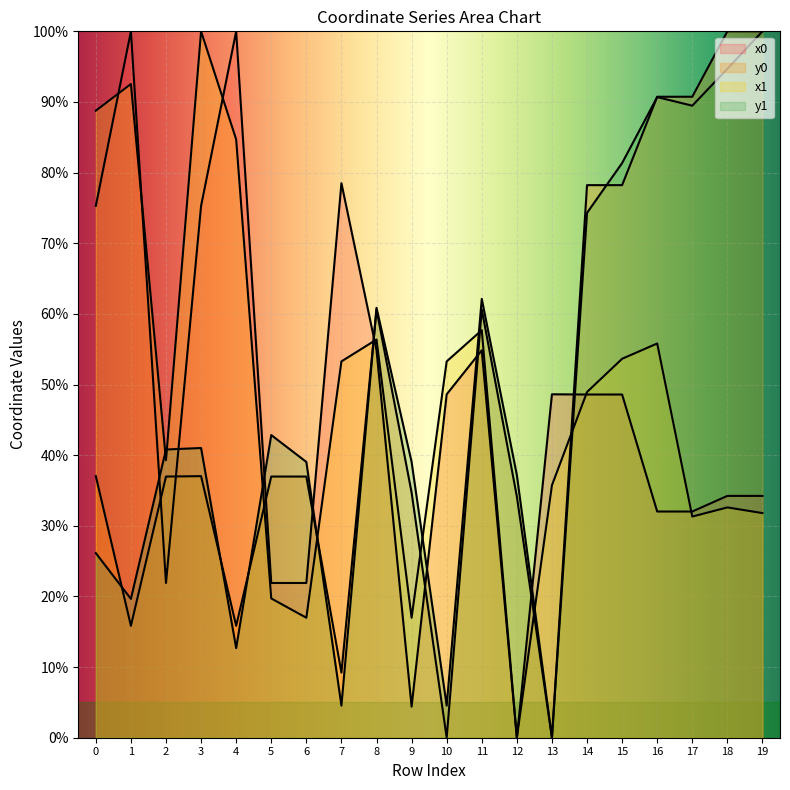

Is it true that x0 equals 48.6 at 15?

True